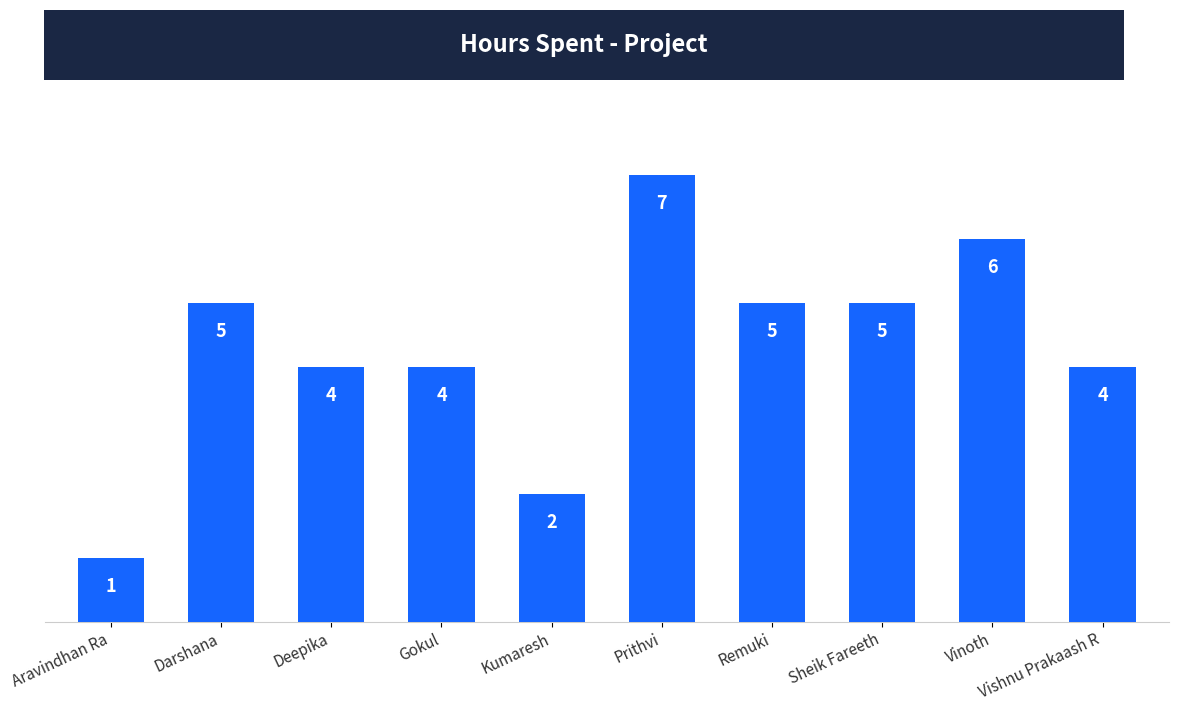

How many values are below 5?

5